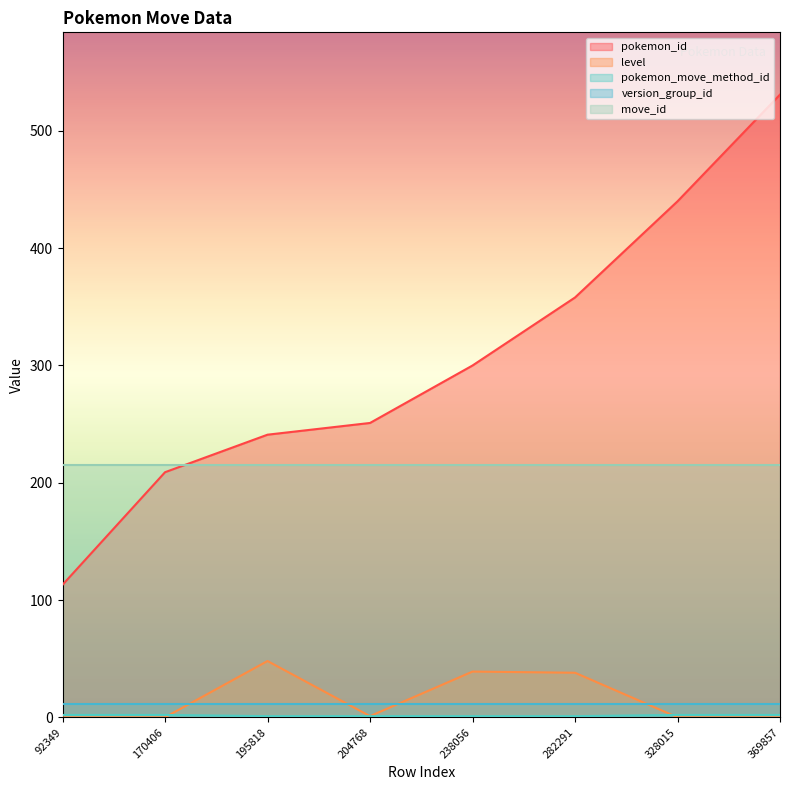

How many values in the pokemon_id series are below 300?

4